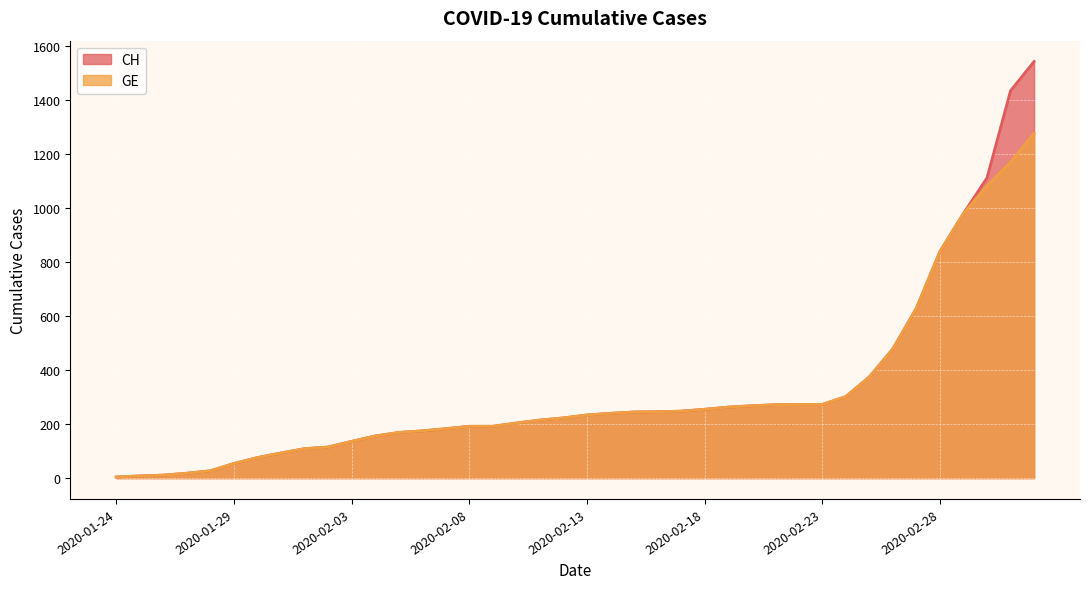

True or false: GE has more than 0 points higher than both neighbors.

False